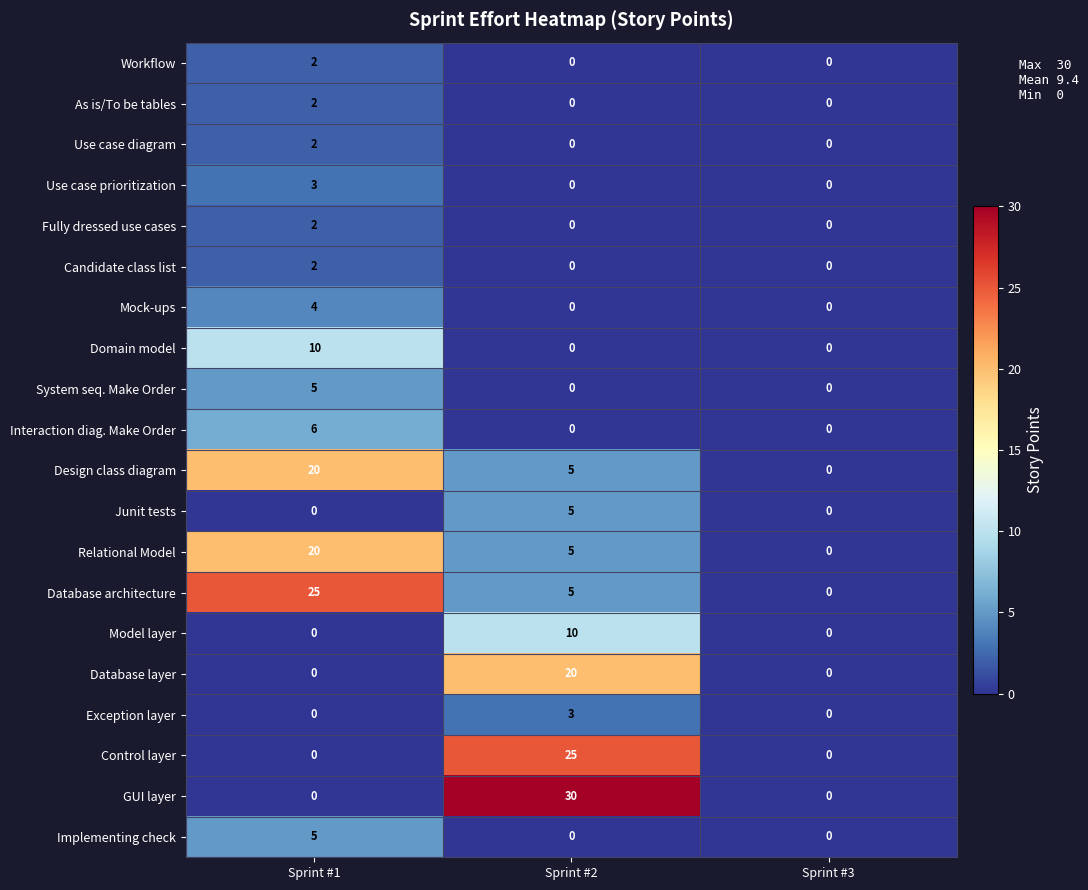

The Database architecture series shows 5 at Sprint #2. True or false?

True